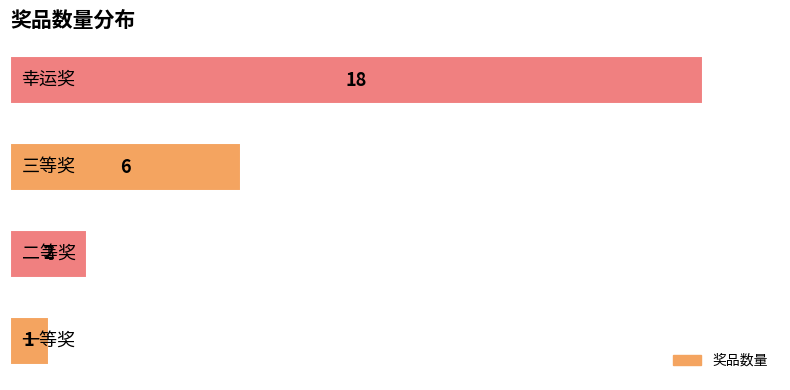

What is the greatest value displayed?

18